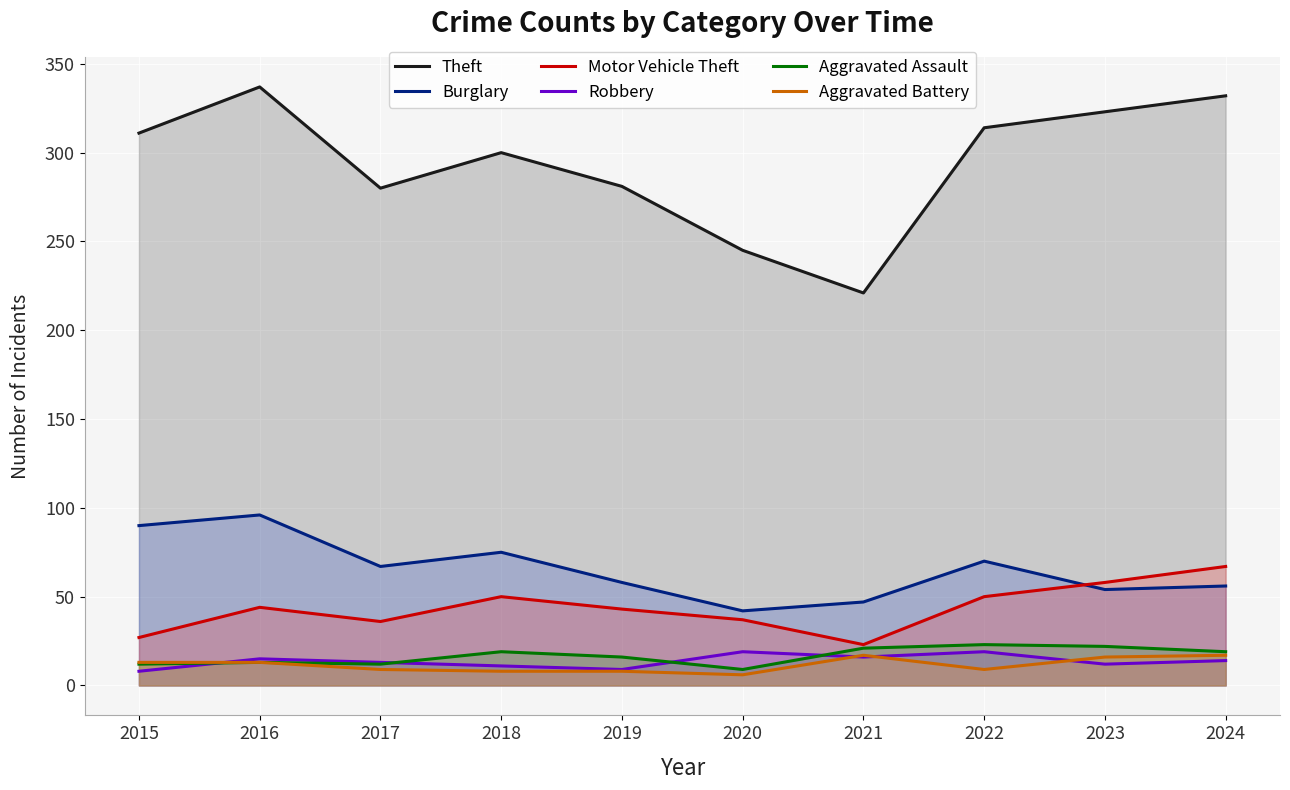

Between 2017 and 2022, which series saw the biggest shift?

Theft